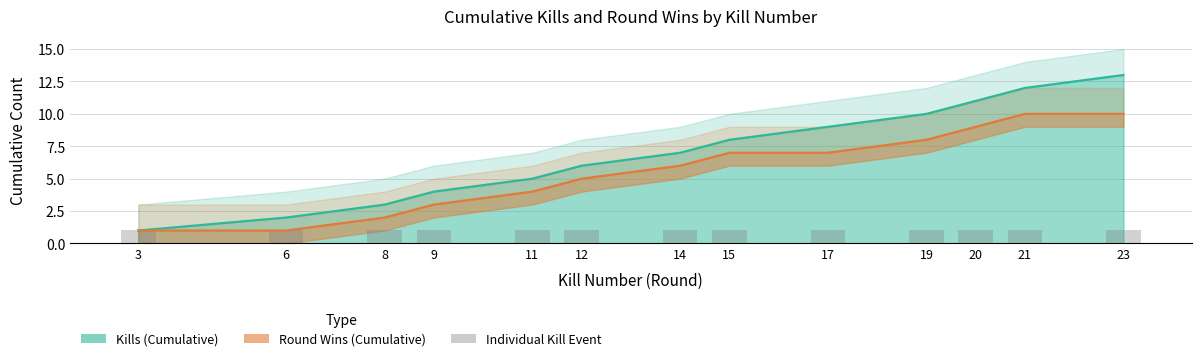

At which category is the sum across all series the highest?

23